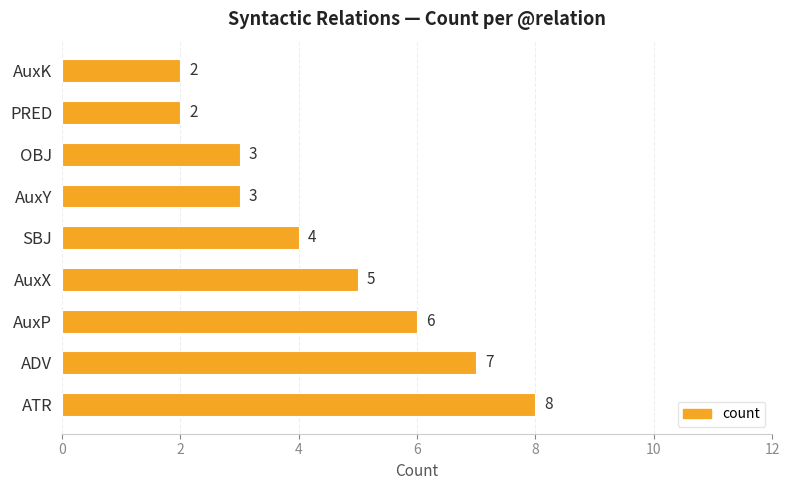

What is the difference between the second highest and minimum values?

5